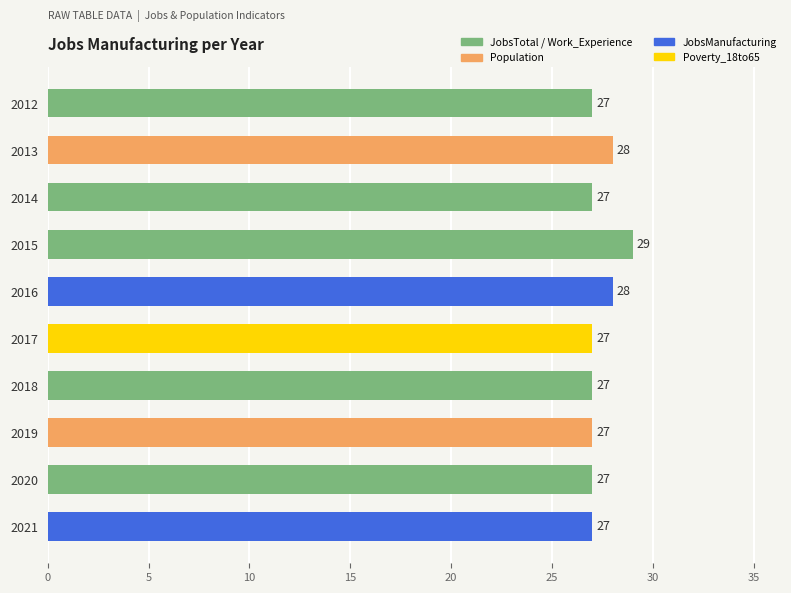

Reading top to bottom, what are all the values shown in this chart?

27	28	27	29	28	27	27	27	27	27